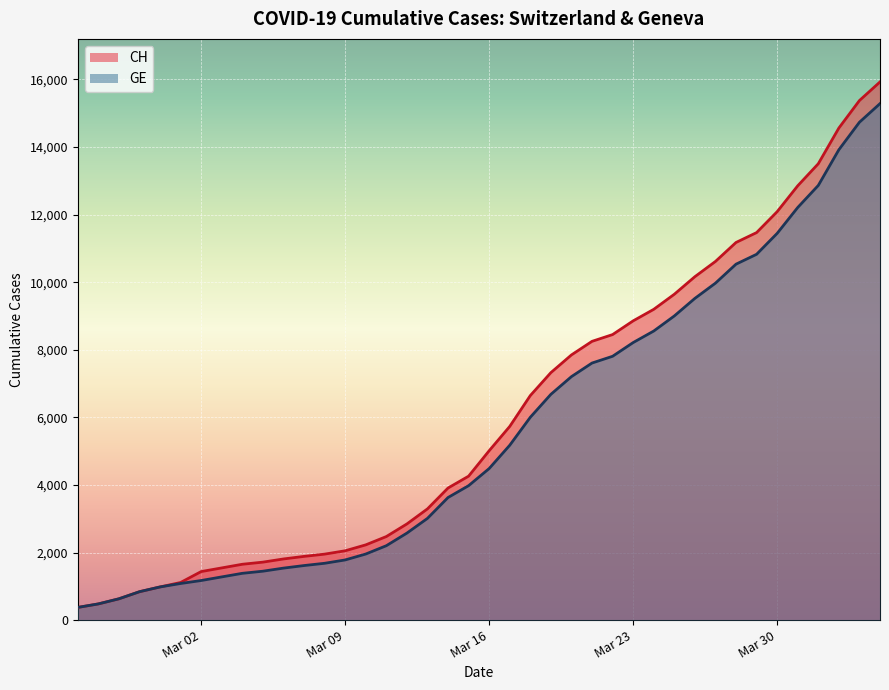

What is the highest value of the GE series?

15284